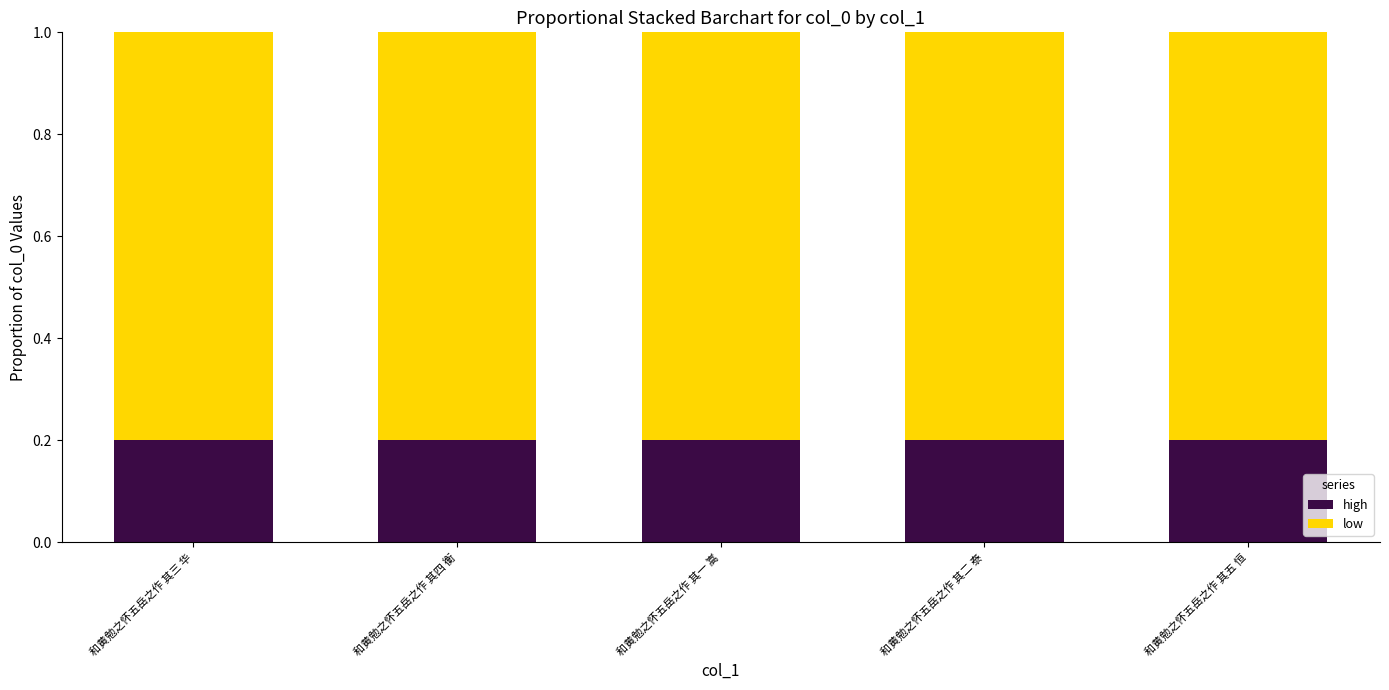

How many high values are between 0 and 1?

5